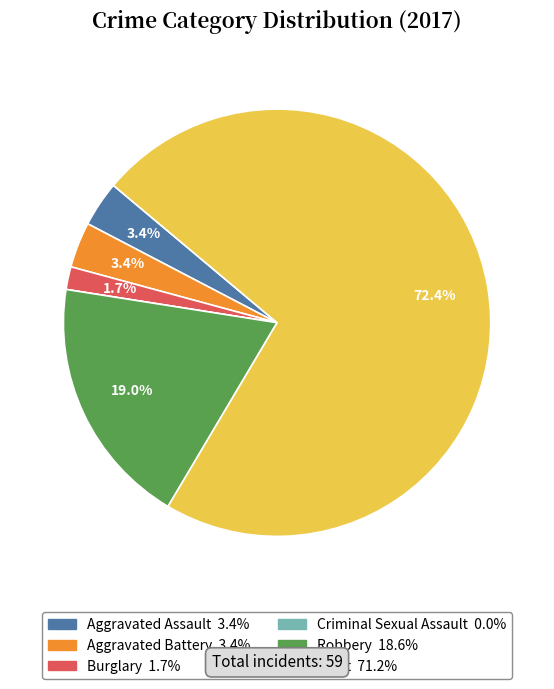

What is the ratio of the value at Aggravated Assault to the value at Aggravated Battery?

1.0